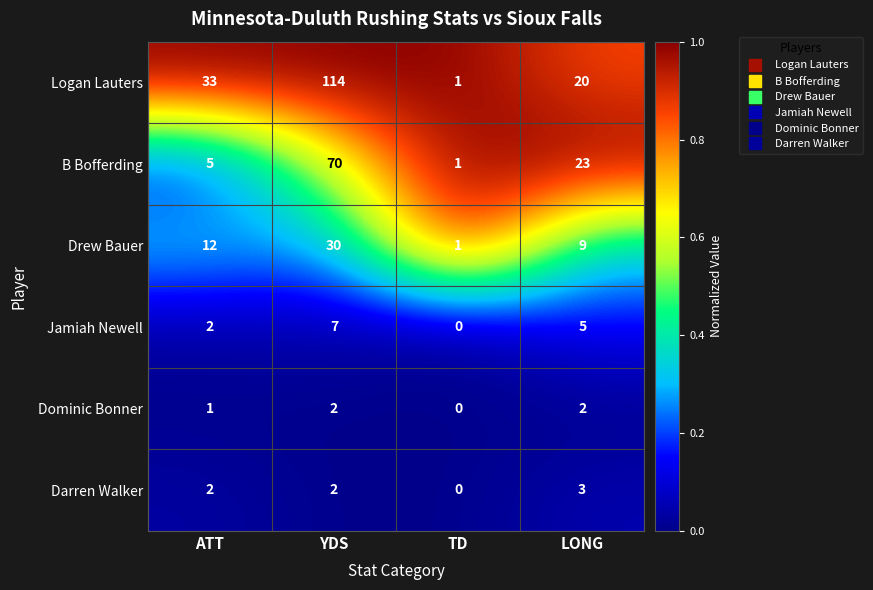

What is the difference between the Jamiah Newell values at LONG and ATT?

3